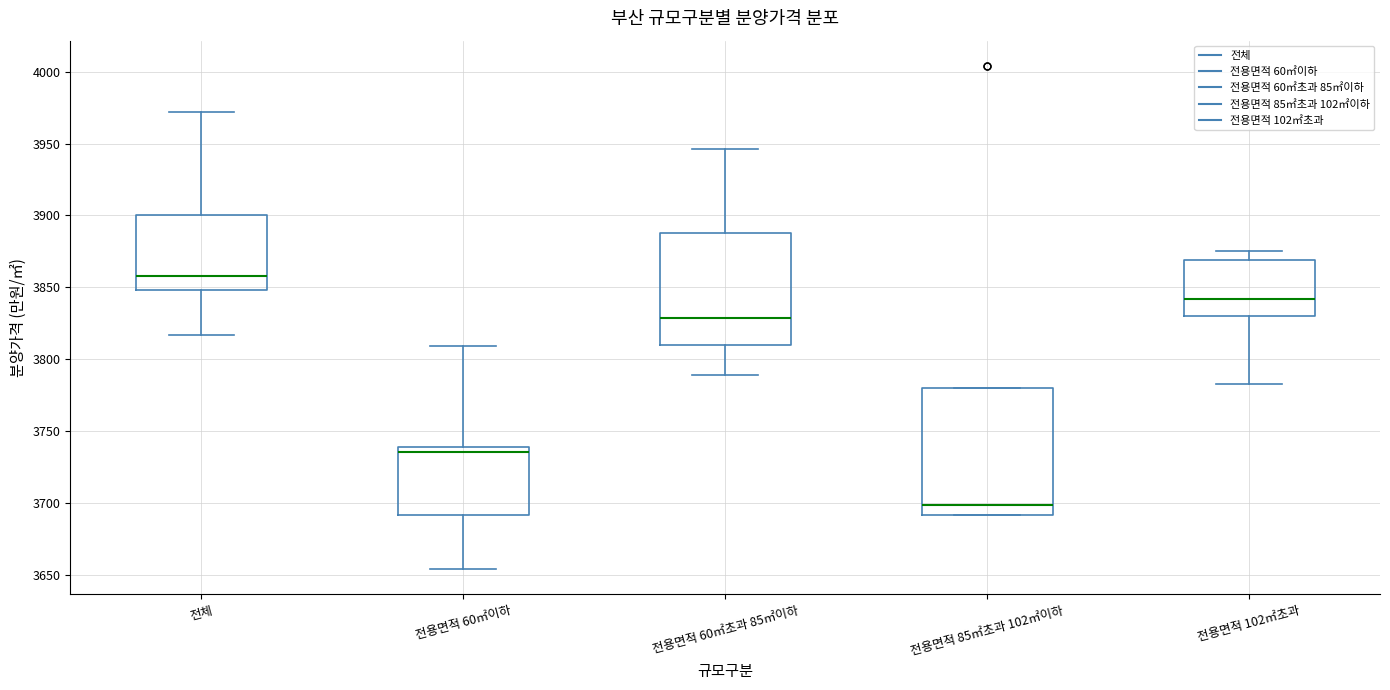

Which box's median line is the lowest?

전용면적 85㎡초과 102㎡이하